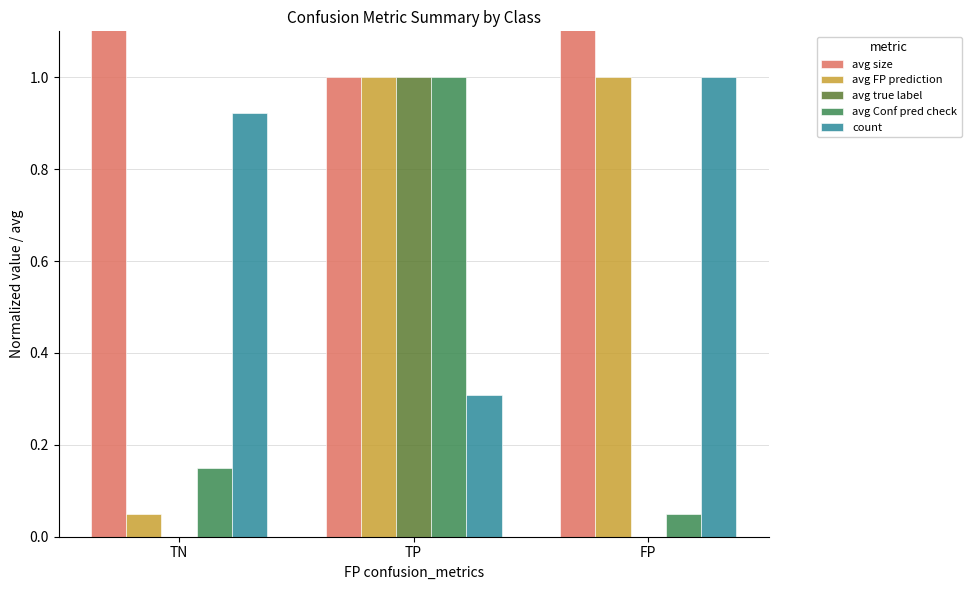

Rank the series by their maximum value, from lowest to highest.

avg FP prediction, avg true label, avg Conf pred check, count, avg size